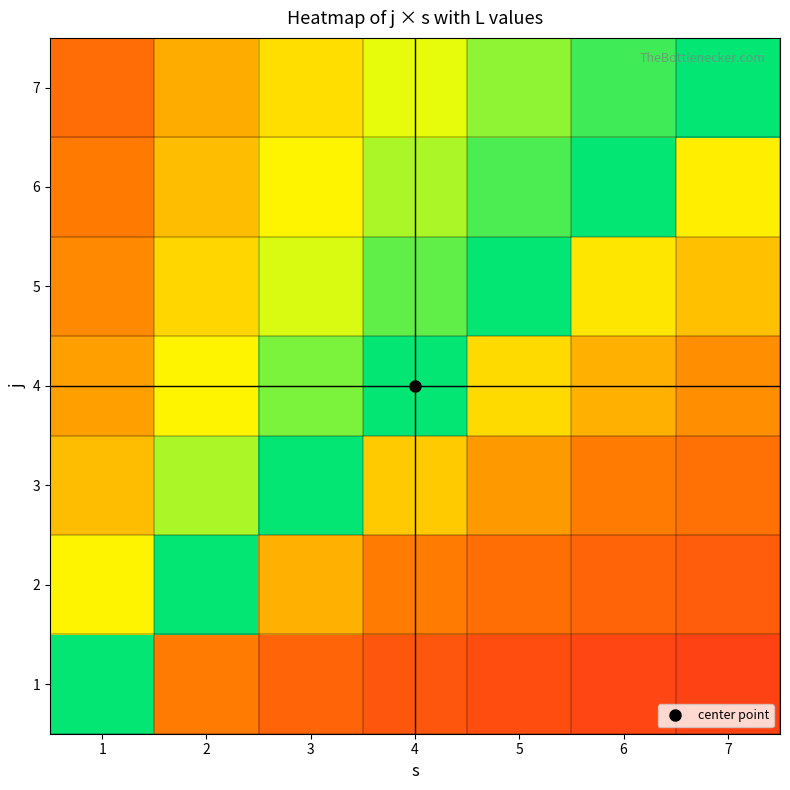

Reading left to right, transcribe all the data shown in this chart.

1: 1=0.5	2=0.3	3=0.2	4=0.2	5=0.2	6=0.1	7=0.1
2: 1=0.7	2=0.5	3=0.4	4=0.3	5=0.3	6=0.2	7=0.2
3: 1=0.8	2=0.6	3=0.5	4=0.4	5=0.4	6=0.3	7=0.3
4: 1=0.8	2=0.7	3=0.6	4=0.5	5=0.4	6=0.4	7=0.4
5: 1=0.8	2=0.7	3=0.6	4=0.6	5=0.5	6=0.5	7=0.4
6: 1=0.9	2=0.8	3=0.7	4=0.6	5=0.5	6=0.5	7=0.5
7: 1=0.9	2=0.8	3=0.7	4=0.6	5=0.6	6=0.5	7=0.5